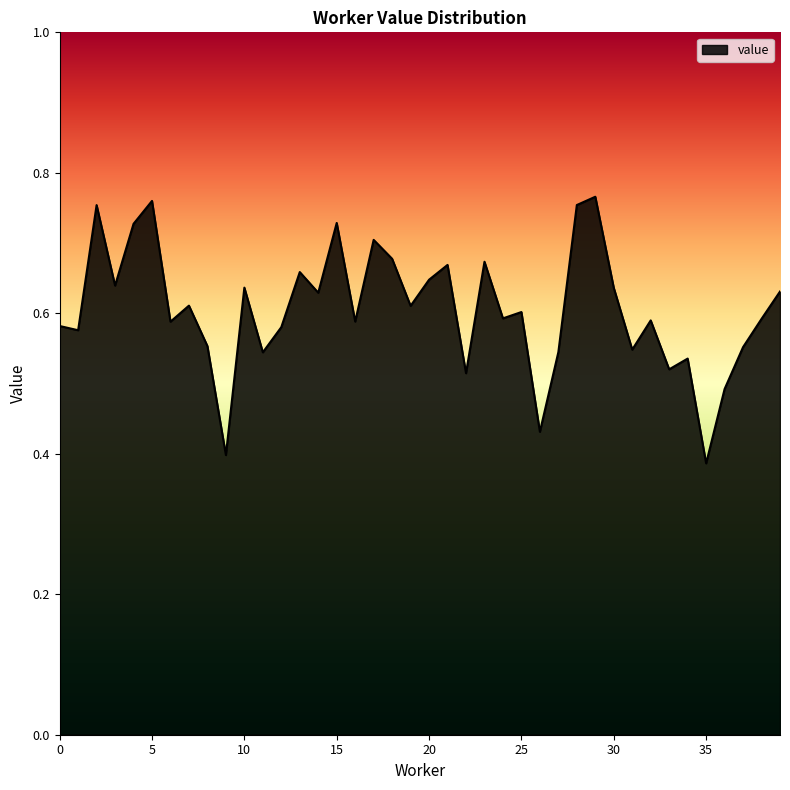

True or false: the data has more than 0 interior local peaks.

True